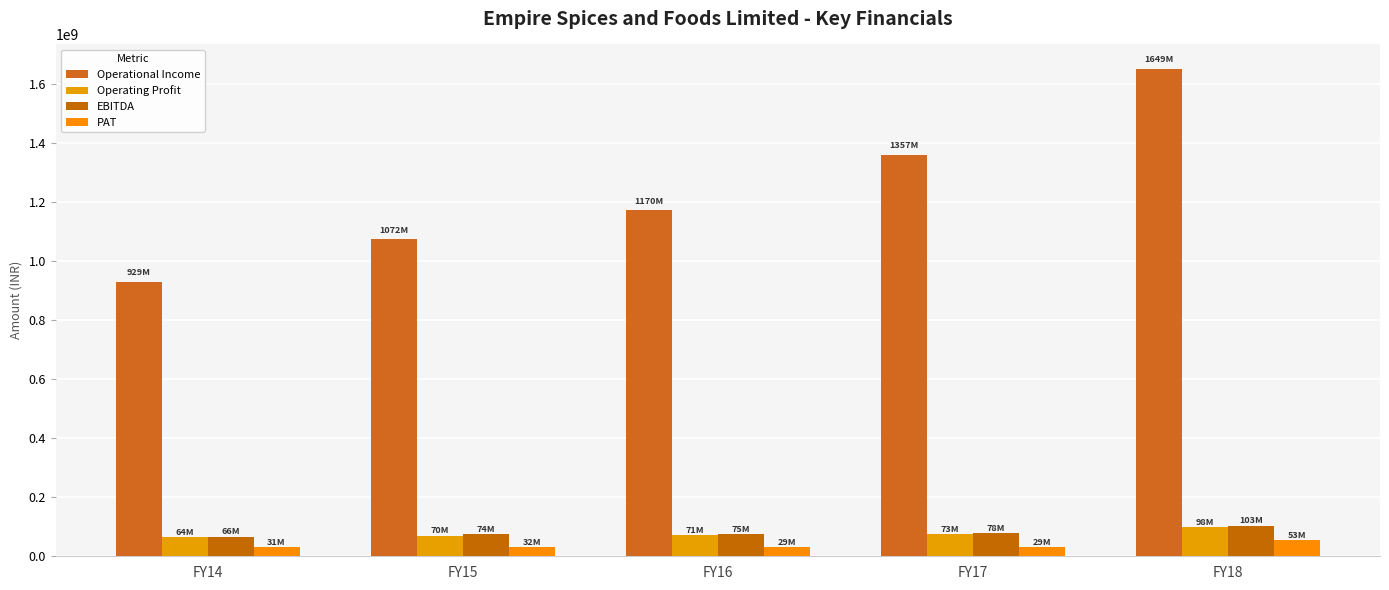

How many values in the EBITDA series are below 75697436?

2